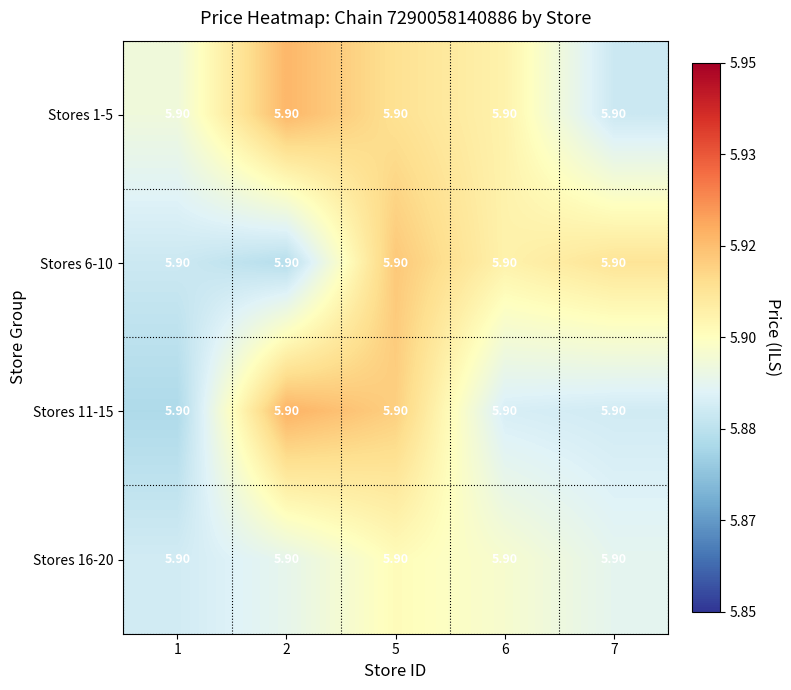

At how many categories does at least one series exceed 5?

5